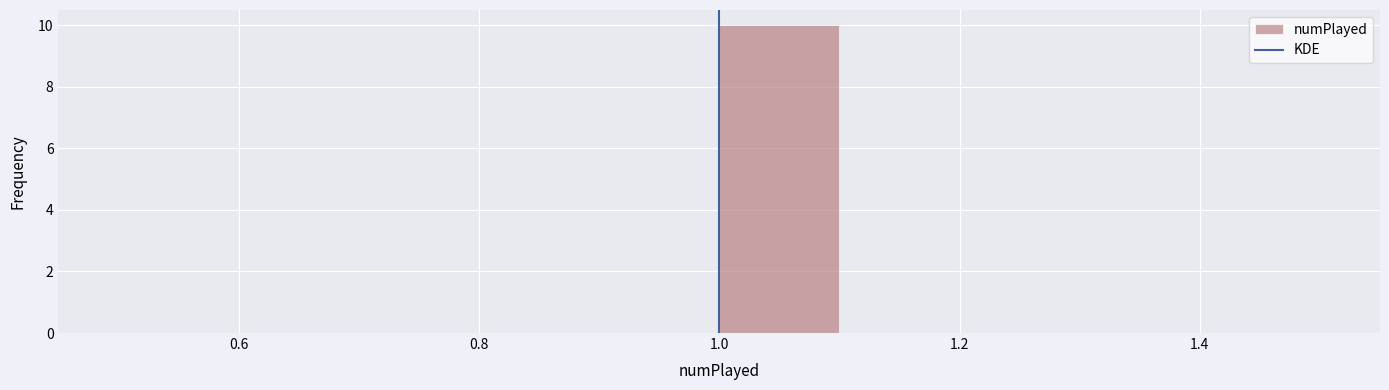

How tall is the bar that spans 1.0 to 1.1 on the x-axis? The values are not printed on the chart, so give them approximately, as read against the axis.

10